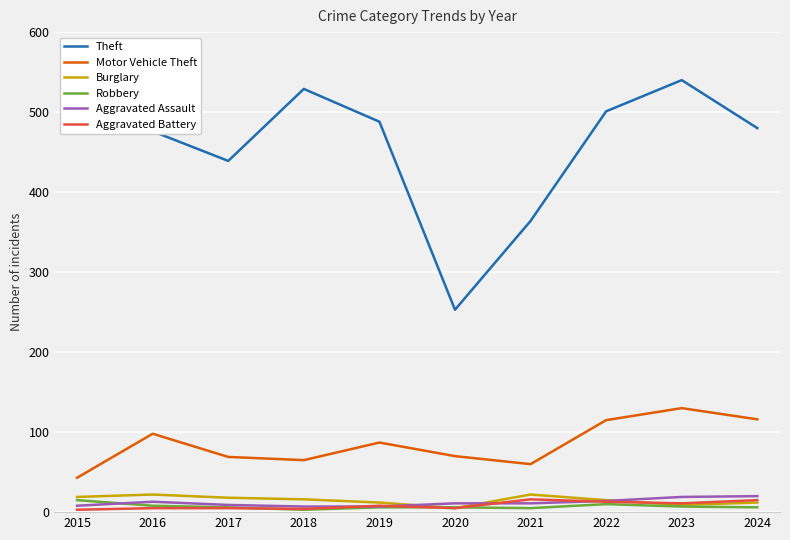

What are all the series names shown in the legend?

Theft, Motor Vehicle Theft, Burglary, Robbery, Aggravated Assault, Aggravated Battery